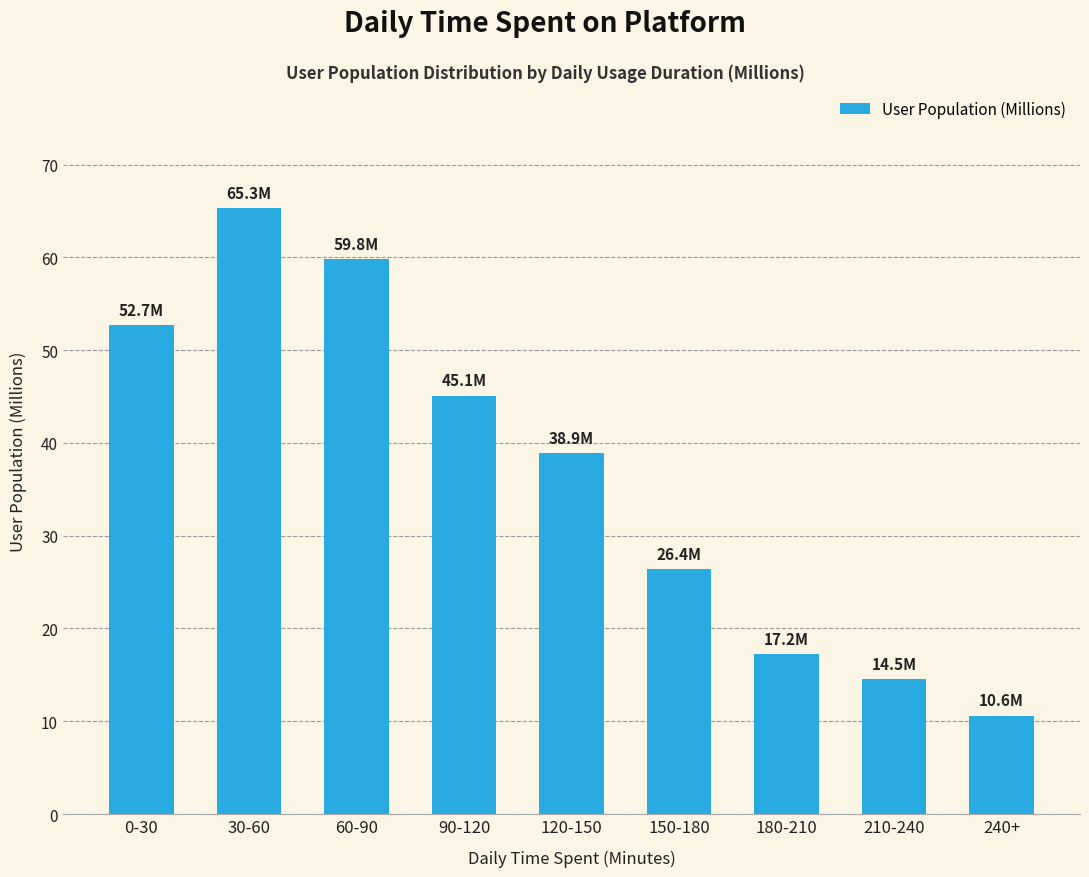

List the labels in order of value, largest first.

30-60, 60-90, 0-30, 90-120, 120-150, 150-180, 180-210, 210-240, 240+